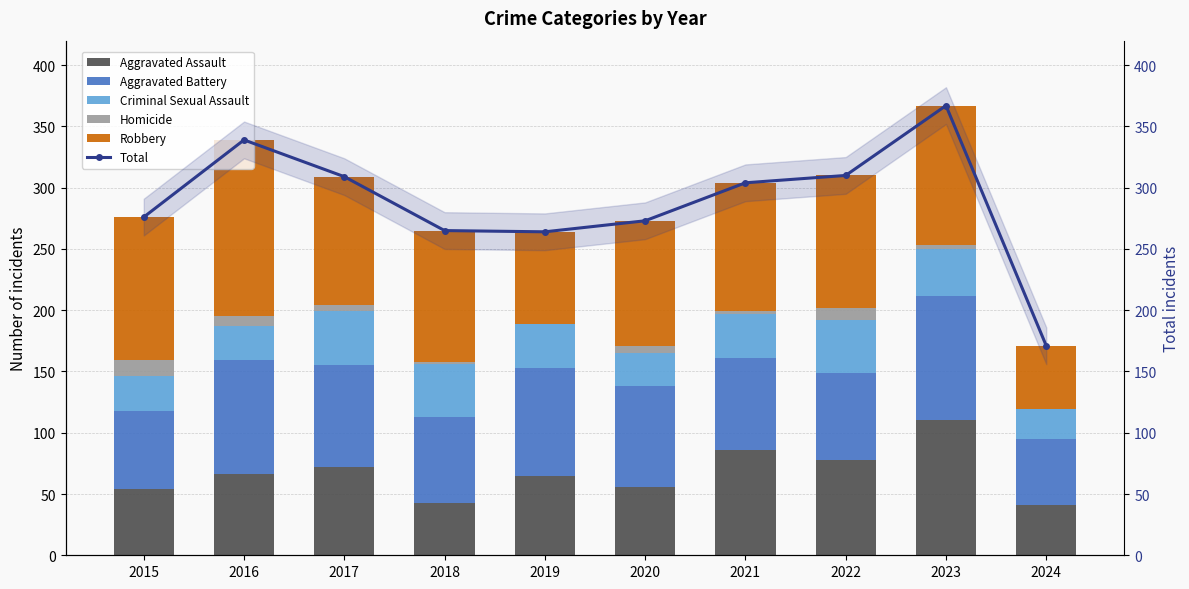

List the labels in order of Homicide value, largest first.

2015, 2022, 2016, 2020, 2017, 2023, 2018, 2021, 2019, 2024